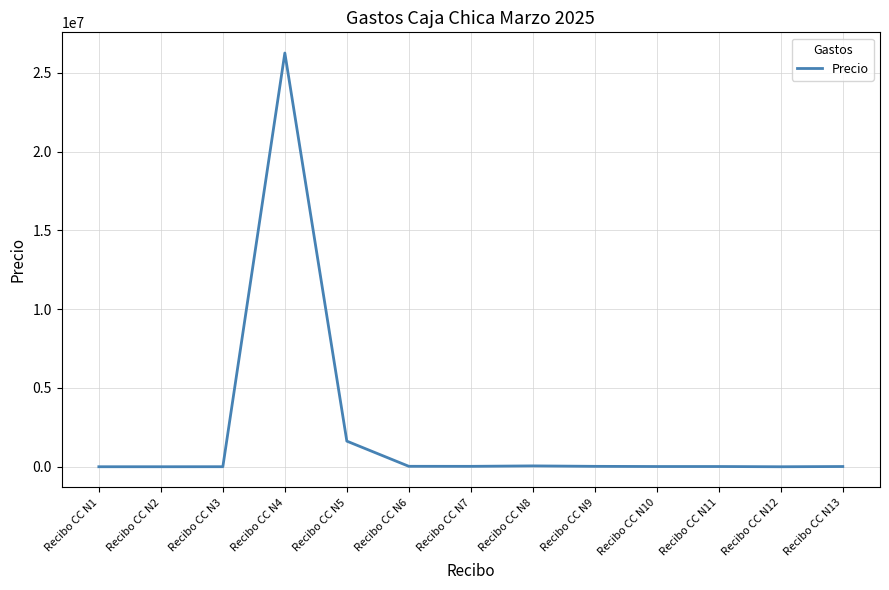

What is the difference between the maximum and minimum values?

26256047